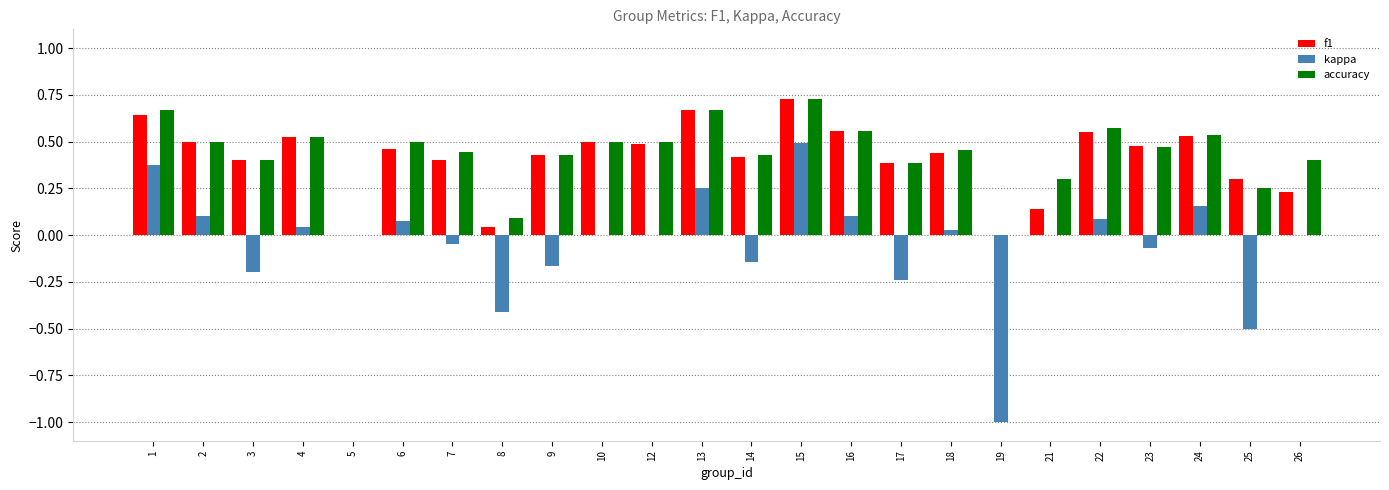

Which series changed the most between 21 and 24?

f1